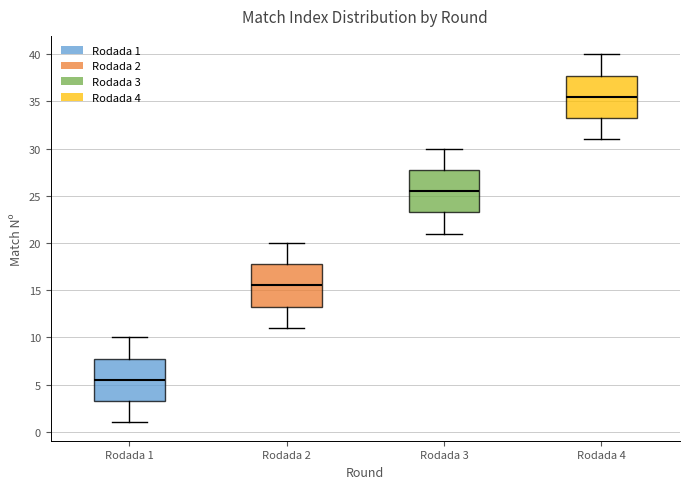

Where does the lower whisker of the box for Rodada 2 end on the y-axis? The values are not printed on the chart, so give them approximately, as read against the axis.

11.0